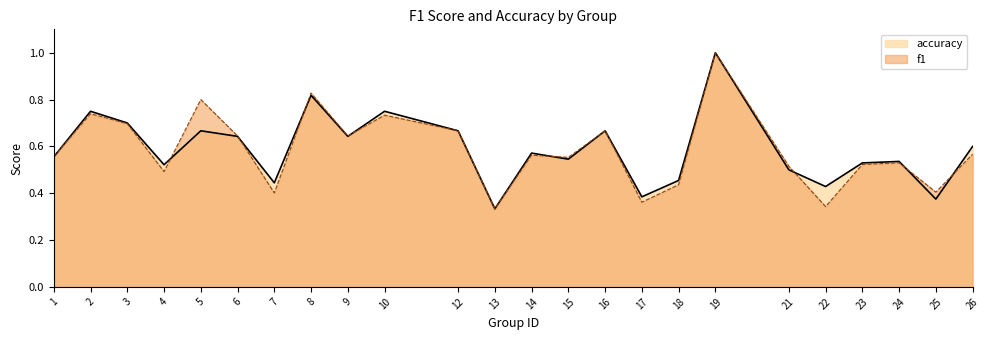

What is the difference between the maximum and second lowest values in the accuracy series?

0.6